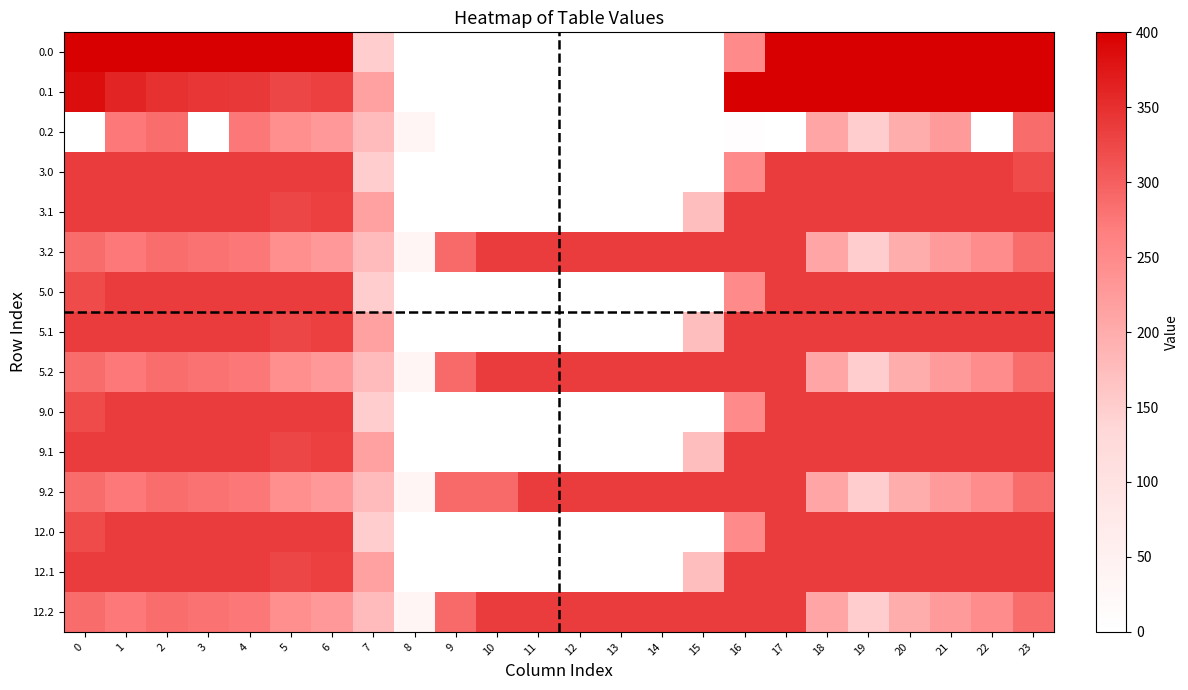

Between 1 and 16, which series saw the biggest shift?

0.2